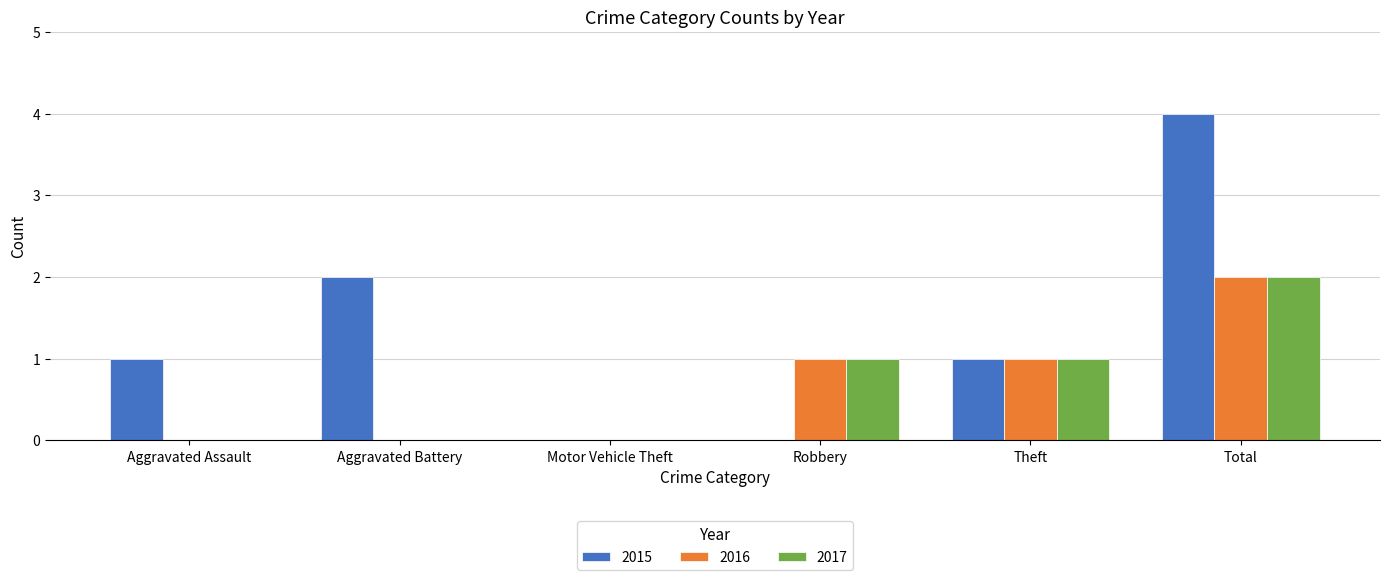

Which series has the widest spread of values?

2015